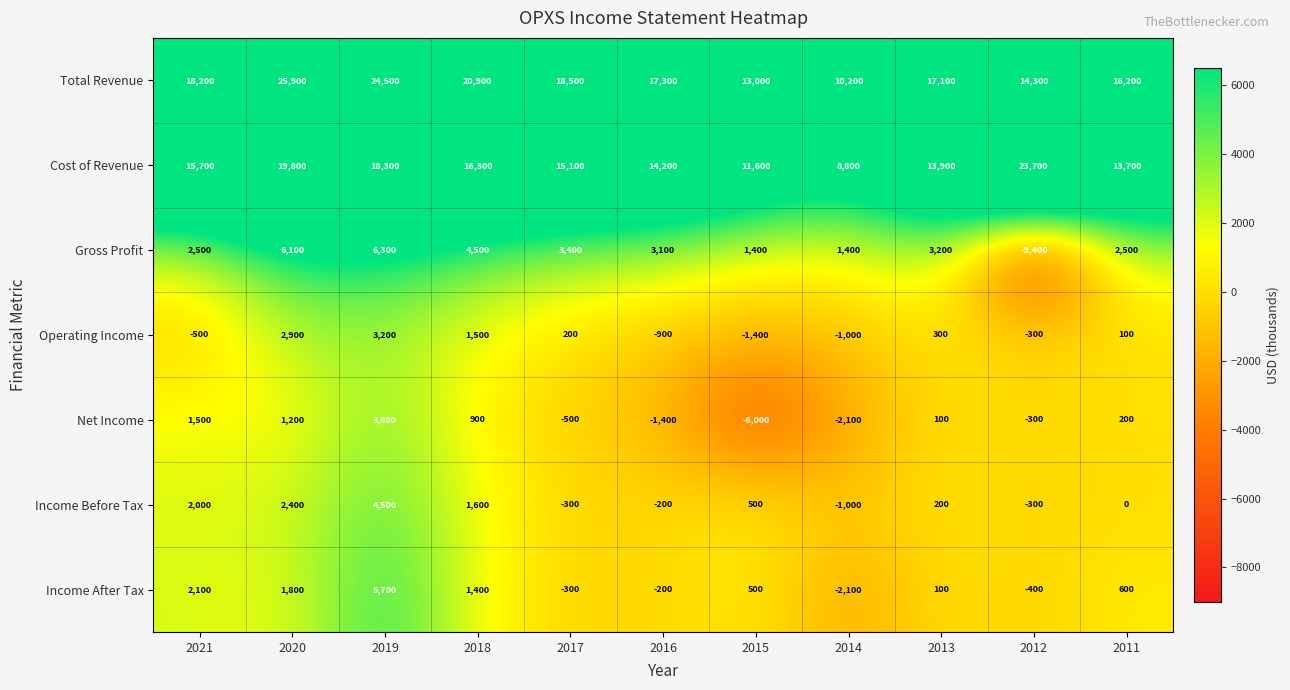

What is the sum of all Operating Income values?

4100